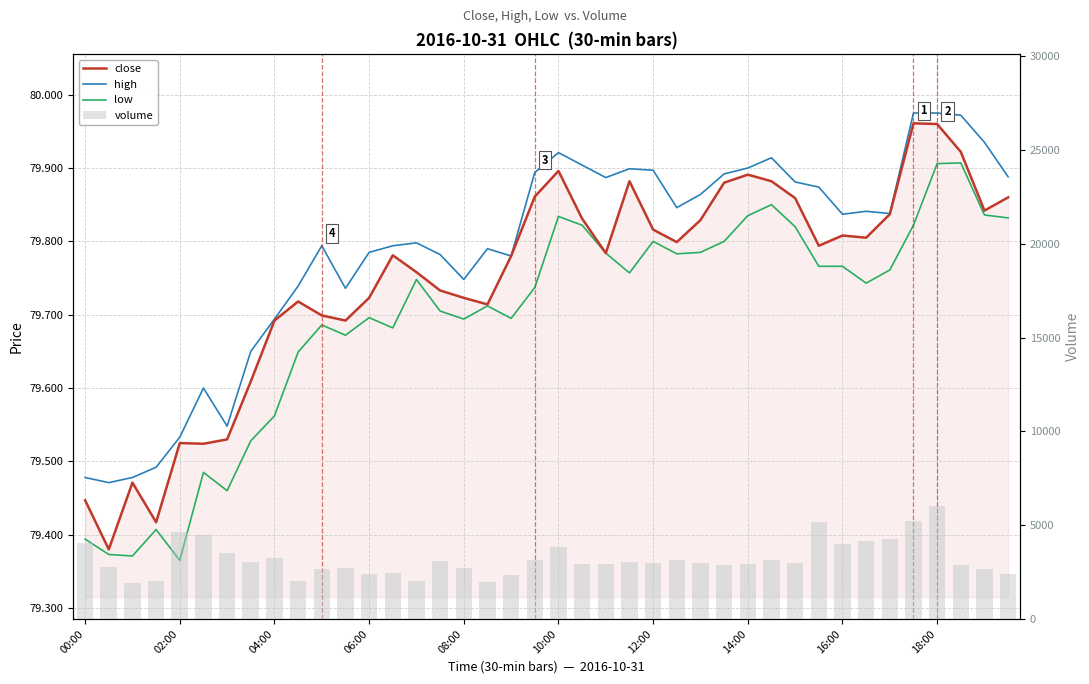

Where is volume nearest to the value 3968?

16:00